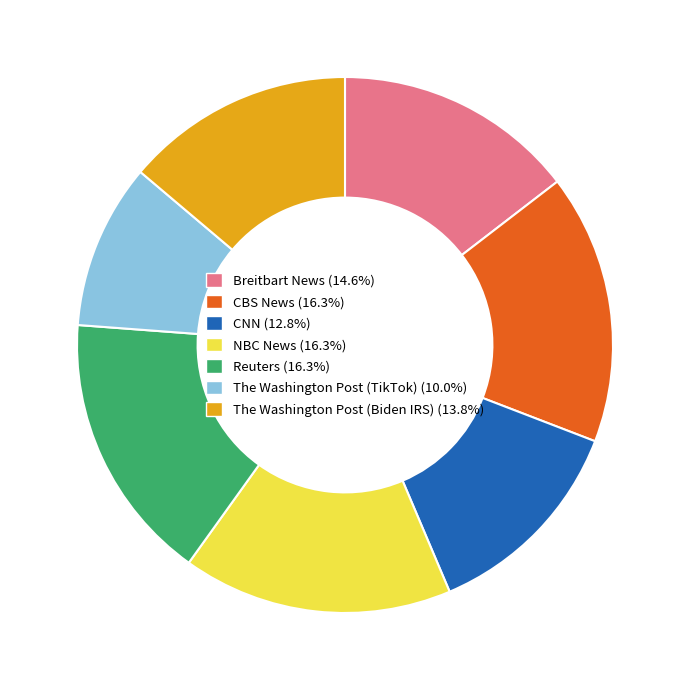

Does any single category account for the majority?

No